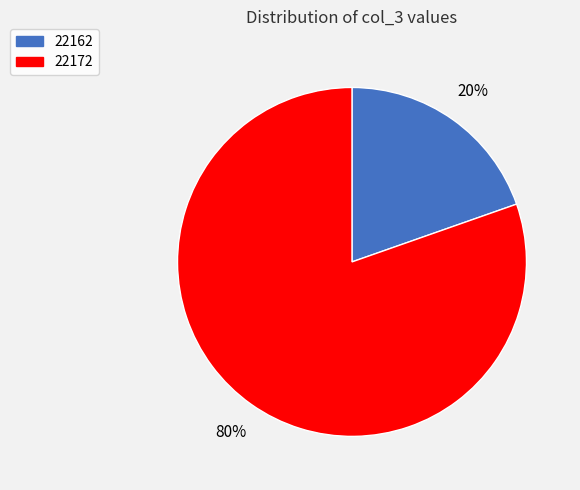

To the nearest percent, what is the combined percentage of 22172 and 22162?

100%